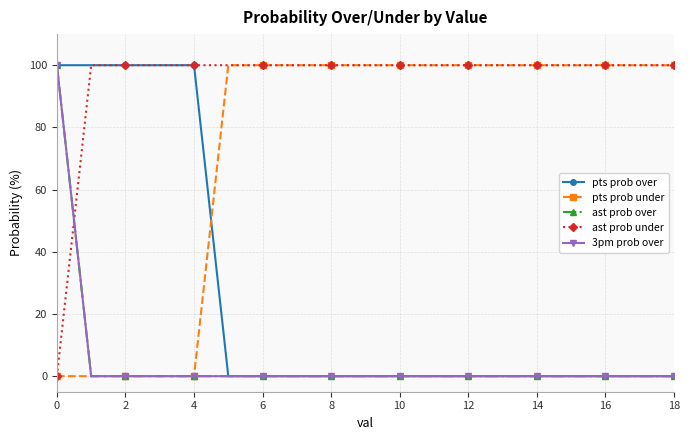

Reading left to right, transcribe all the data shown in this chart.

pts prob over: 100	100	100	100	100	0	0	0	0	0	0	0	0	0	0	0	0	0	0
pts prob under: 0	0	0	0	0	100	100	100	100	100	100	100	100	100	100	100	100	100	100
ast prob over: 100	0	0	0	0	0	0	0	0	0	0	0	0	0	0	0	0	0	0
ast prob under: 0	100	100	100	100	100	100	100	100	100	100	100	100	100	100	100	100	100	100
3pm prob over: 100	0	0	0	0	0	0	0	0	0	0	0	0	0	0	0	0	0	0